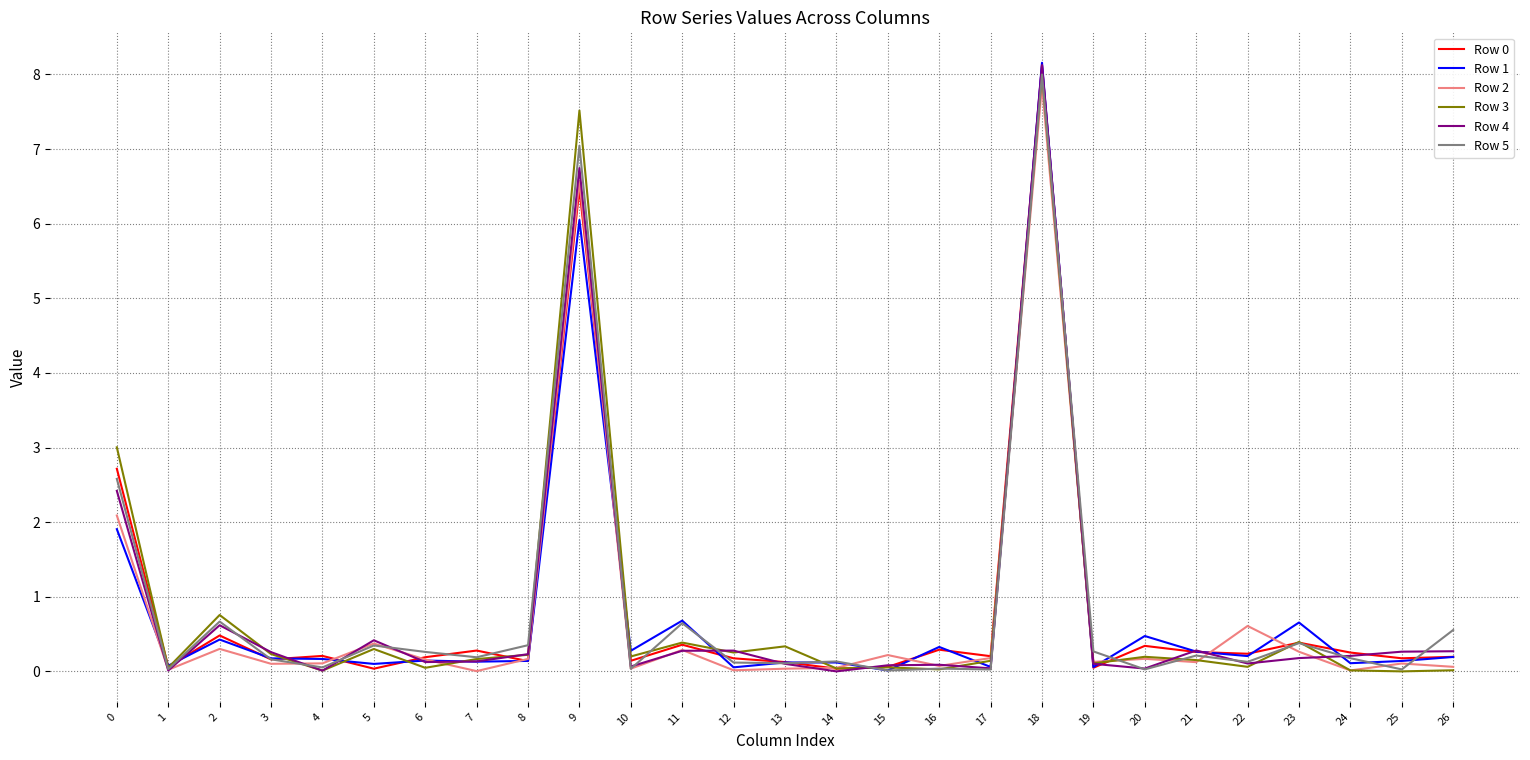

What is the highest value of the Row 2 series?

7.9